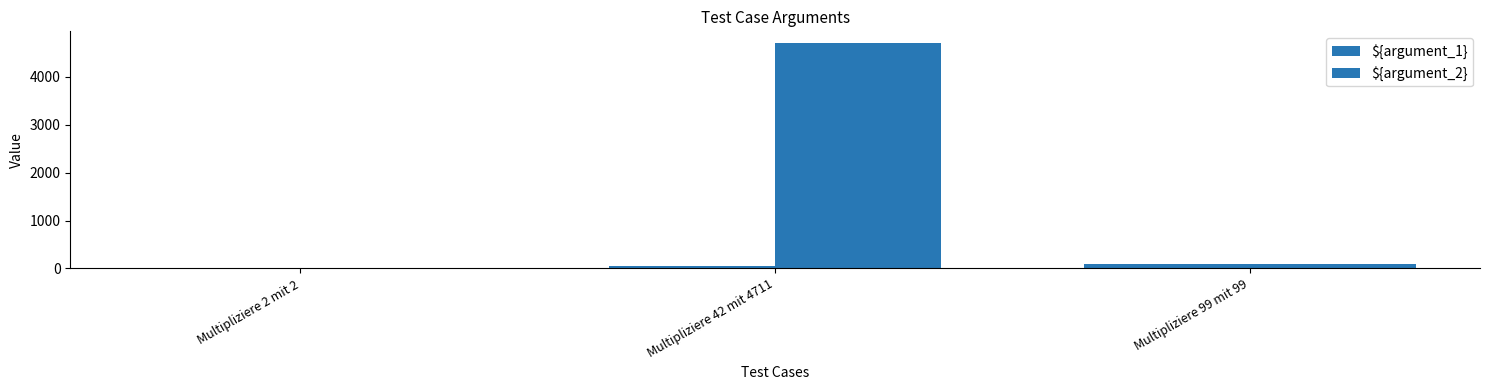

Reading left to right, transcribe all the data shown in this chart.

${argument_1}: Multipliziere 2 mit 2=2	Multipliziere 42 mit 4711=42	Multipliziere 99 mit 99=99
${argument_2}: Multipliziere 2 mit 2=2	Multipliziere 42 mit 4711=4711	Multipliziere 99 mit 99=99